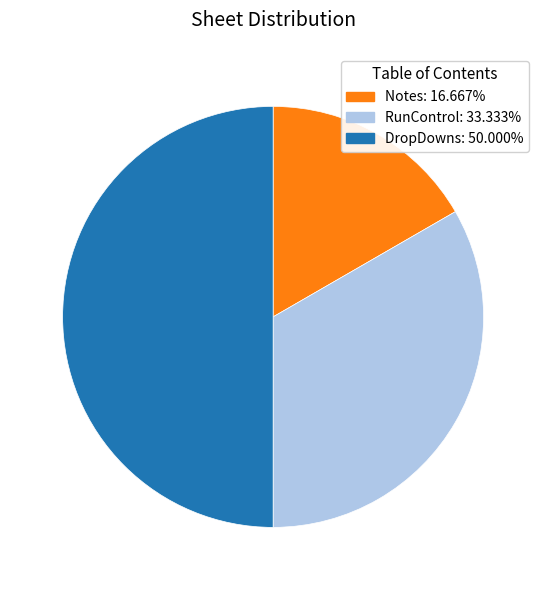

Is it true that Notes is 23% of the pie?

False